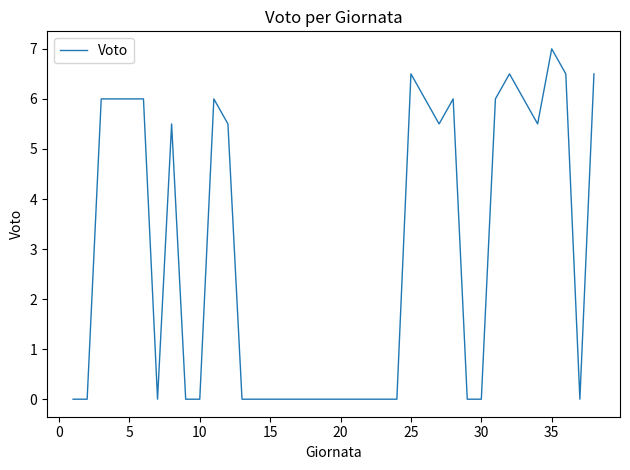

What is the maximum value shown in the chart?

7.0